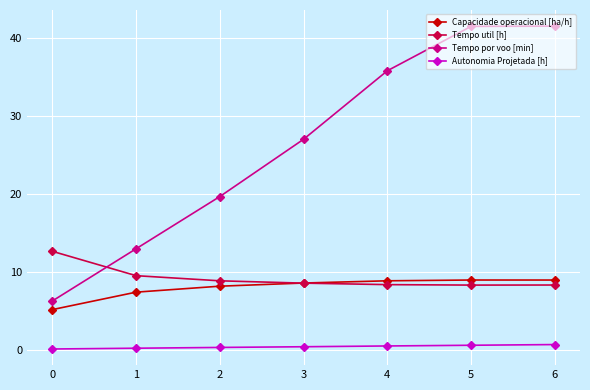

True or false: Tempo por voo [min] has more than 1 interior local peaks.

False